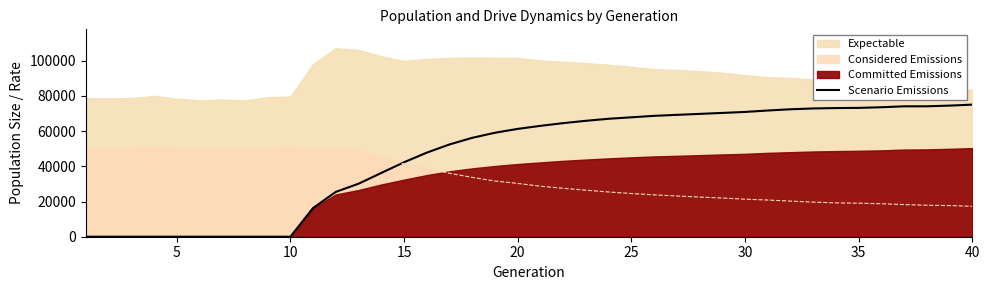

What is the difference between the second highest and minimum values?

74469.3